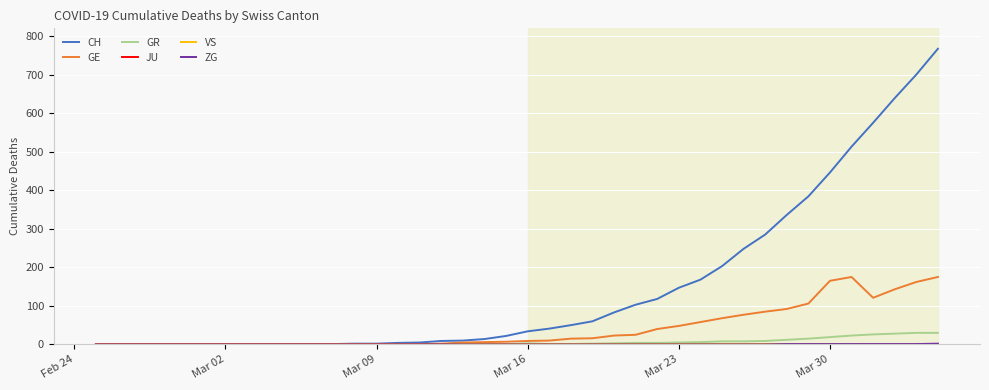

What is the maximum value shown in the chart?

767